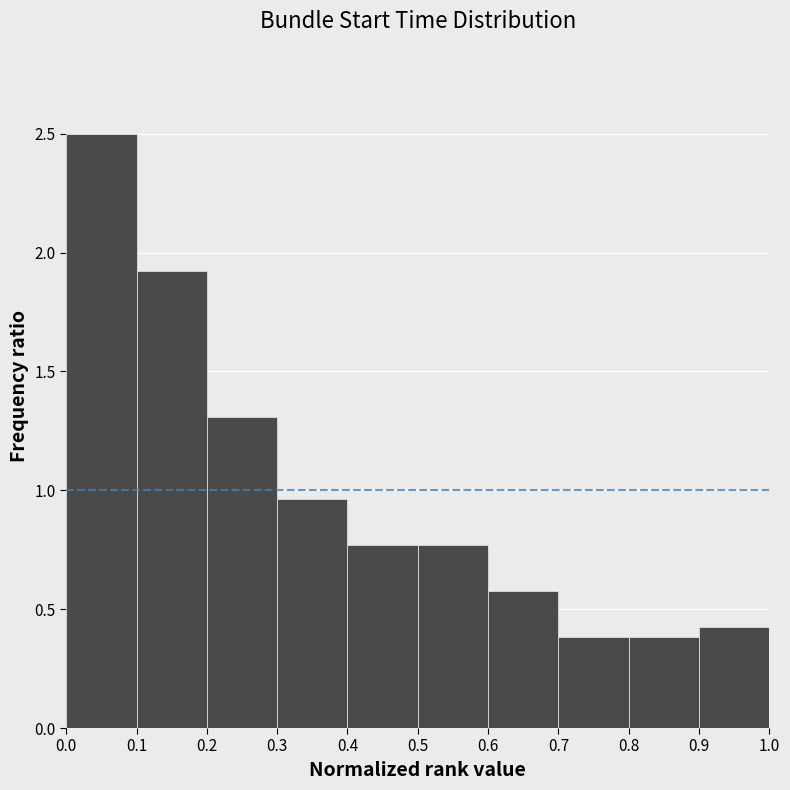

Reading left to right, transcribe this chart: for each bar, give the range it covers on the x-axis and its height. The values are not printed on the chart, so give them approximately, as read against the axis.

0.0 to 0.1: 2.50
0.1 to 0.2: 1.90
0.2 to 0.3: 1.30
0.3 to 0.4: 0.95
0.4 to 0.5: 0.75
0.5 to 0.6: 0.75
0.6 to 0.7: 0.60
0.7 to 0.8: 0.40
0.8 to 0.9: 0.40
0.9 to 1.0: 0.40